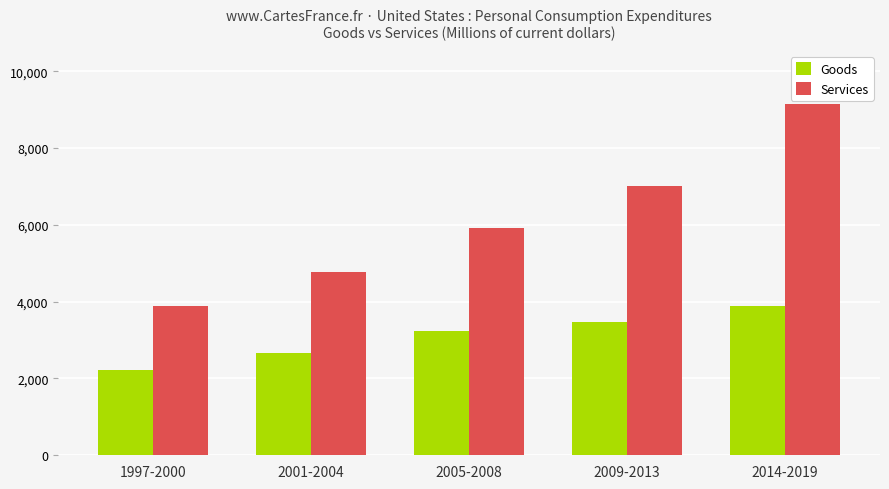

What are all the series names shown in the legend?

Goods, Services